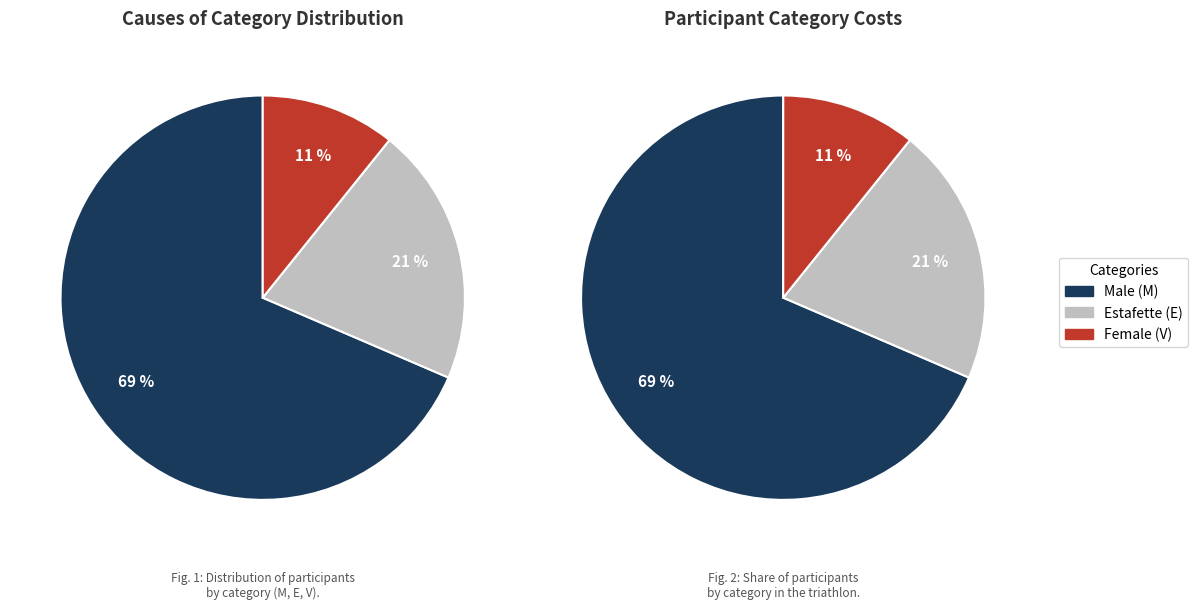

To the nearest percent, what percentage of the pie is M?

69%